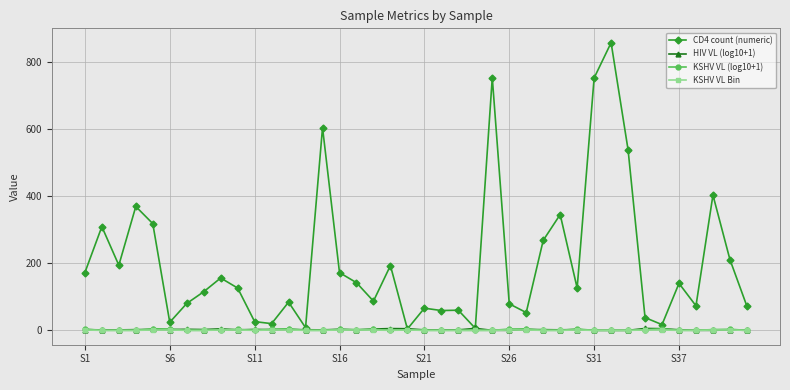

What is the highest value of the CD4 count (numeric) series?

857.0